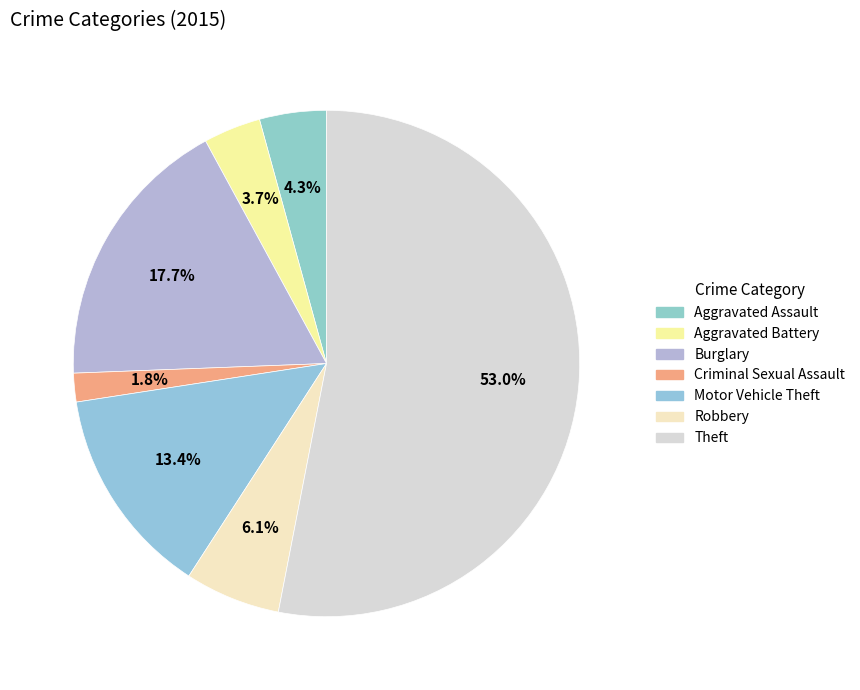

How many slices are in this pie chart?

7